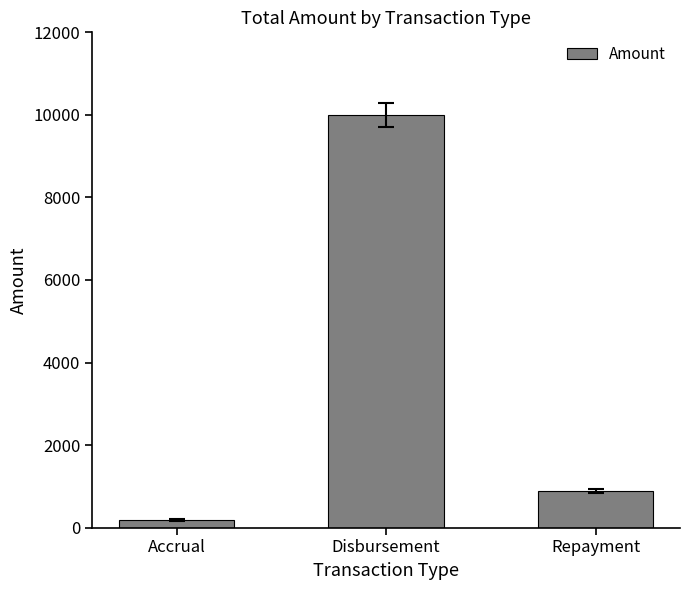

Reading right to left, list all the values displayed in this chart.

Repayment=887.7	Disbursement=10000.0	Accrual=182.7